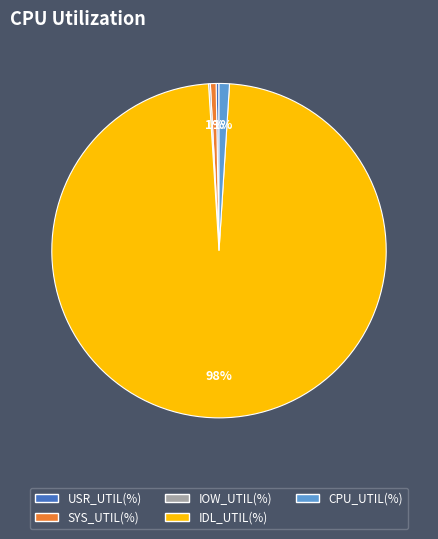

Do IDL_UTIL(%) and CPU_UTIL(%) together represent more than half of the pie?

Yes